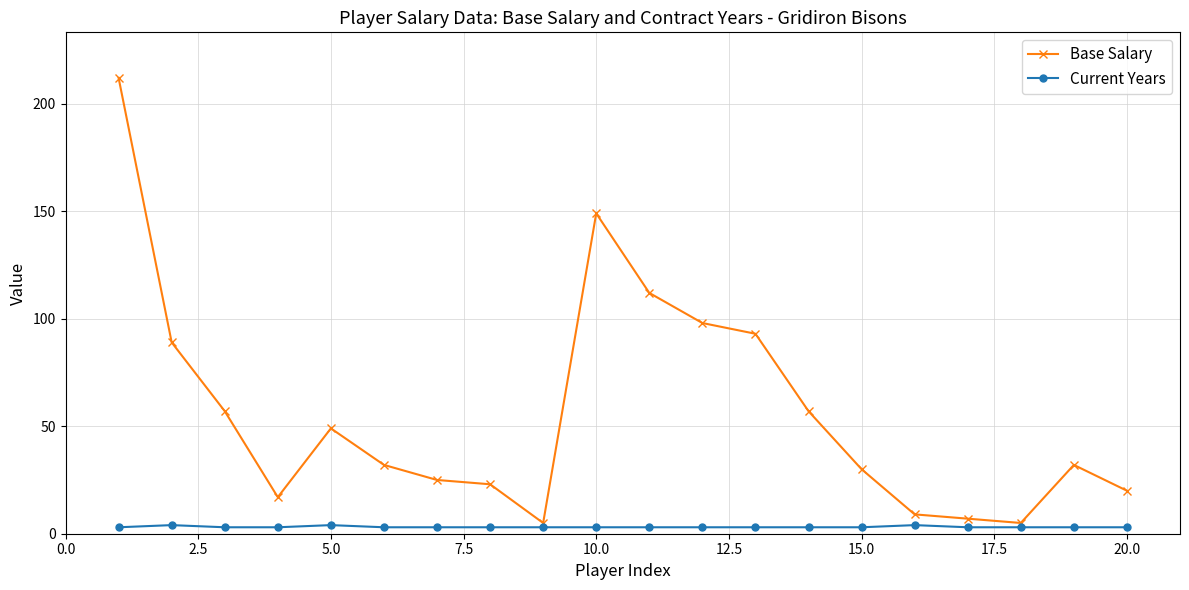

Which series has the largest range (max minus min)?

Base Salary